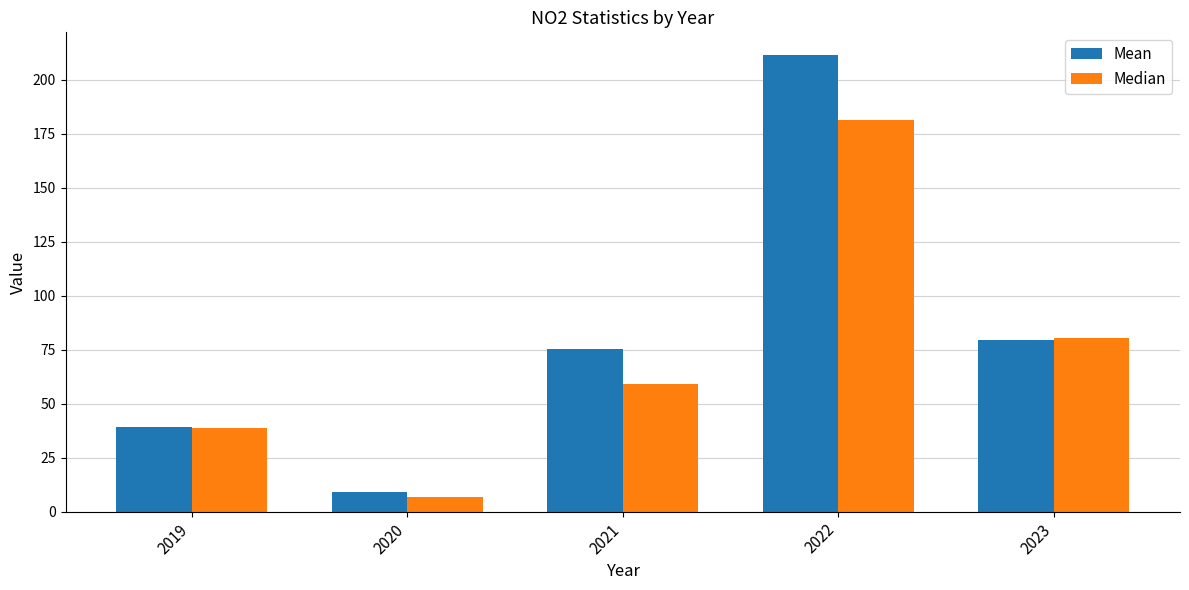

Which series has the largest range (max minus min)?

Mean